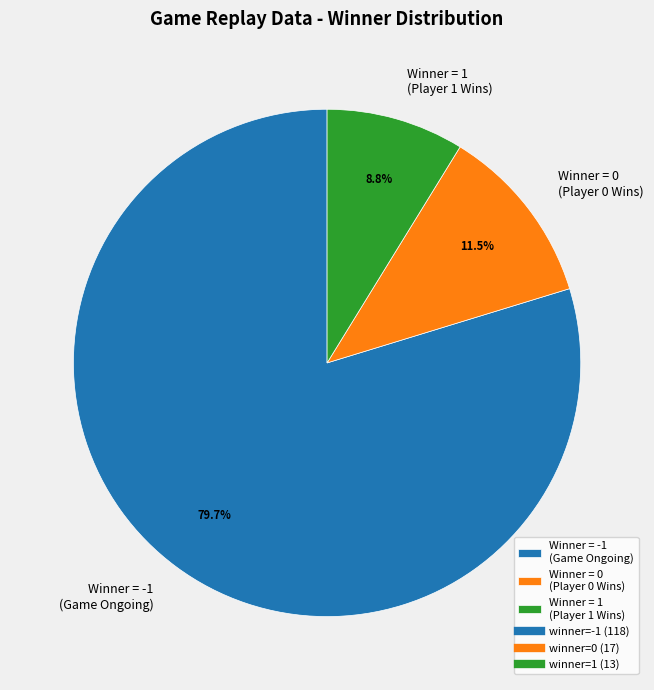

What is the ratio of the value at Winner = 0 (Player 0 Wins) to the value at Winner = 1 (Player 1 Wins)?

1.3